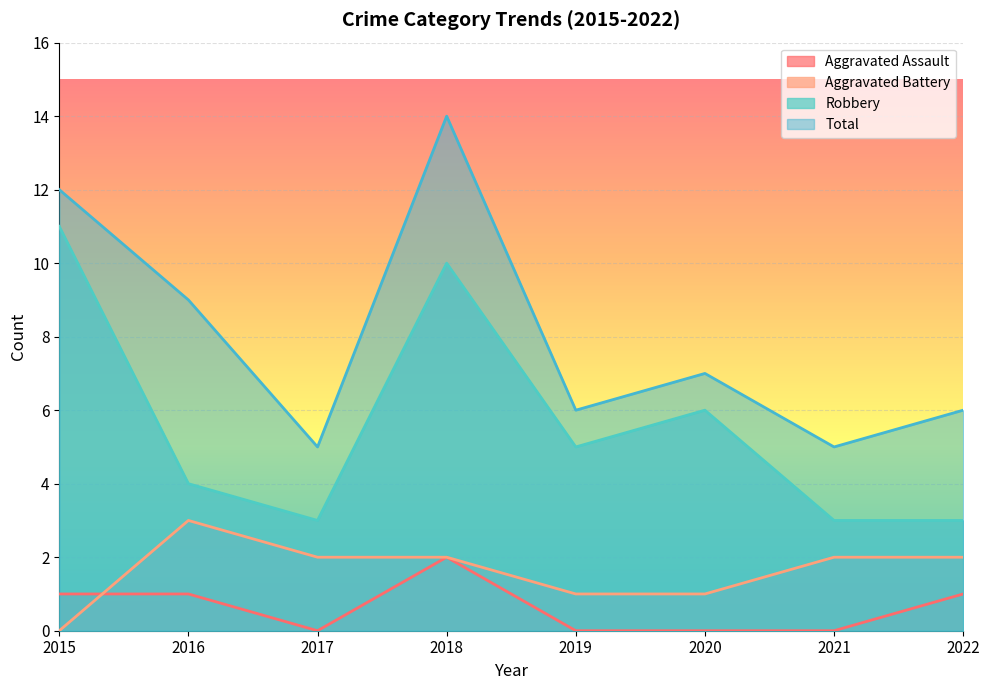

The Aggravated Battery series shows 3 at 2016. True or false?

True